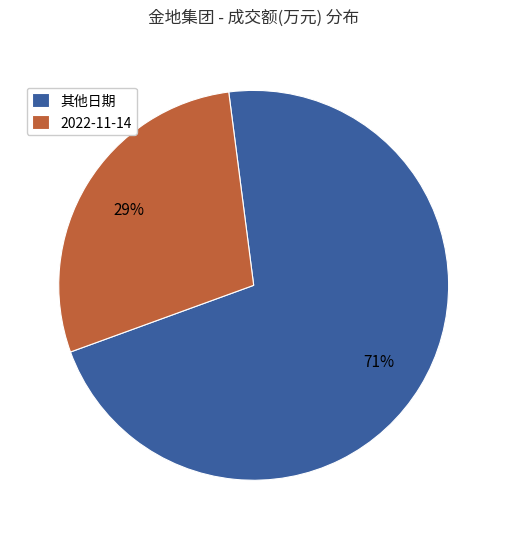

To the nearest percent, what percentage of the pie is 其他日期?

71%